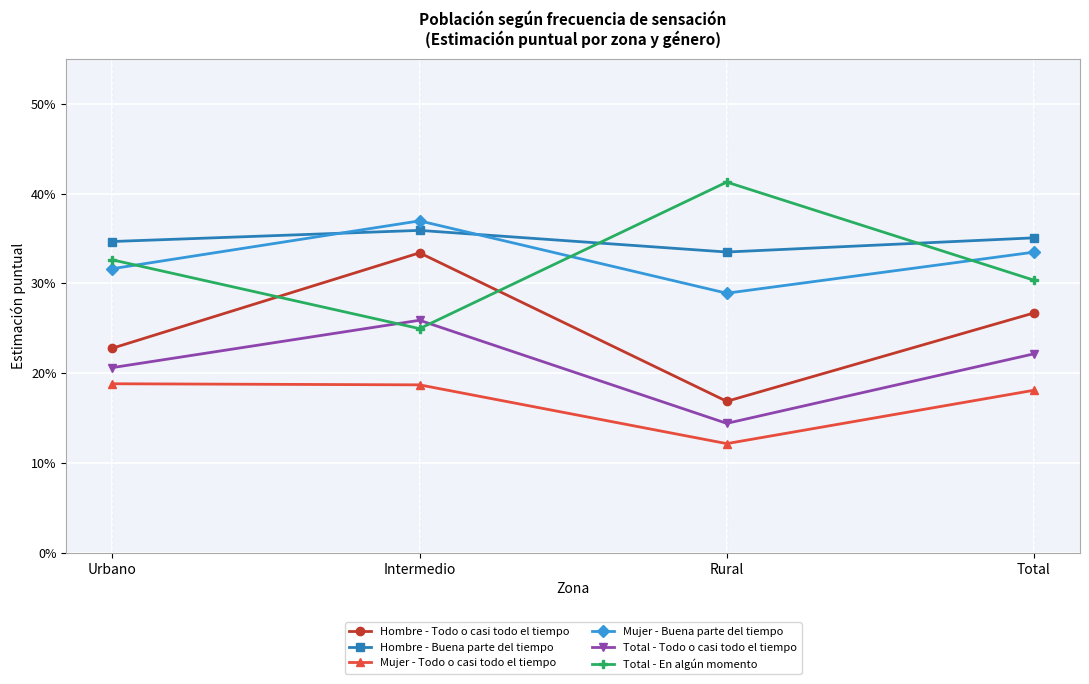

True or false: Total - Todo o casi todo el tiempo has more than 1 points higher than both neighbors.

False